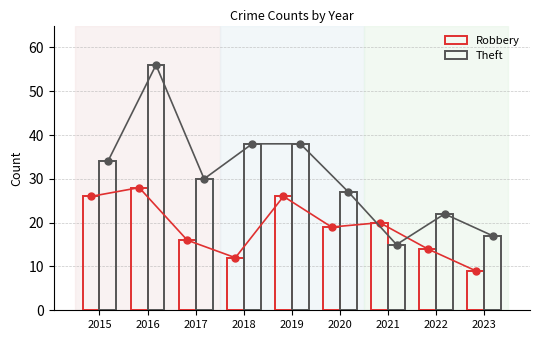

Reading right to left, what are all the values shown in this chart?

Robbery: 2023=9	2022=14	2021=20	2020=19	2019=26	2018=12	2017=16	2016=28	2015=26
Theft: 2023=17	2022=22	2021=15	2020=27	2019=38	2018=38	2017=30	2016=56	2015=34